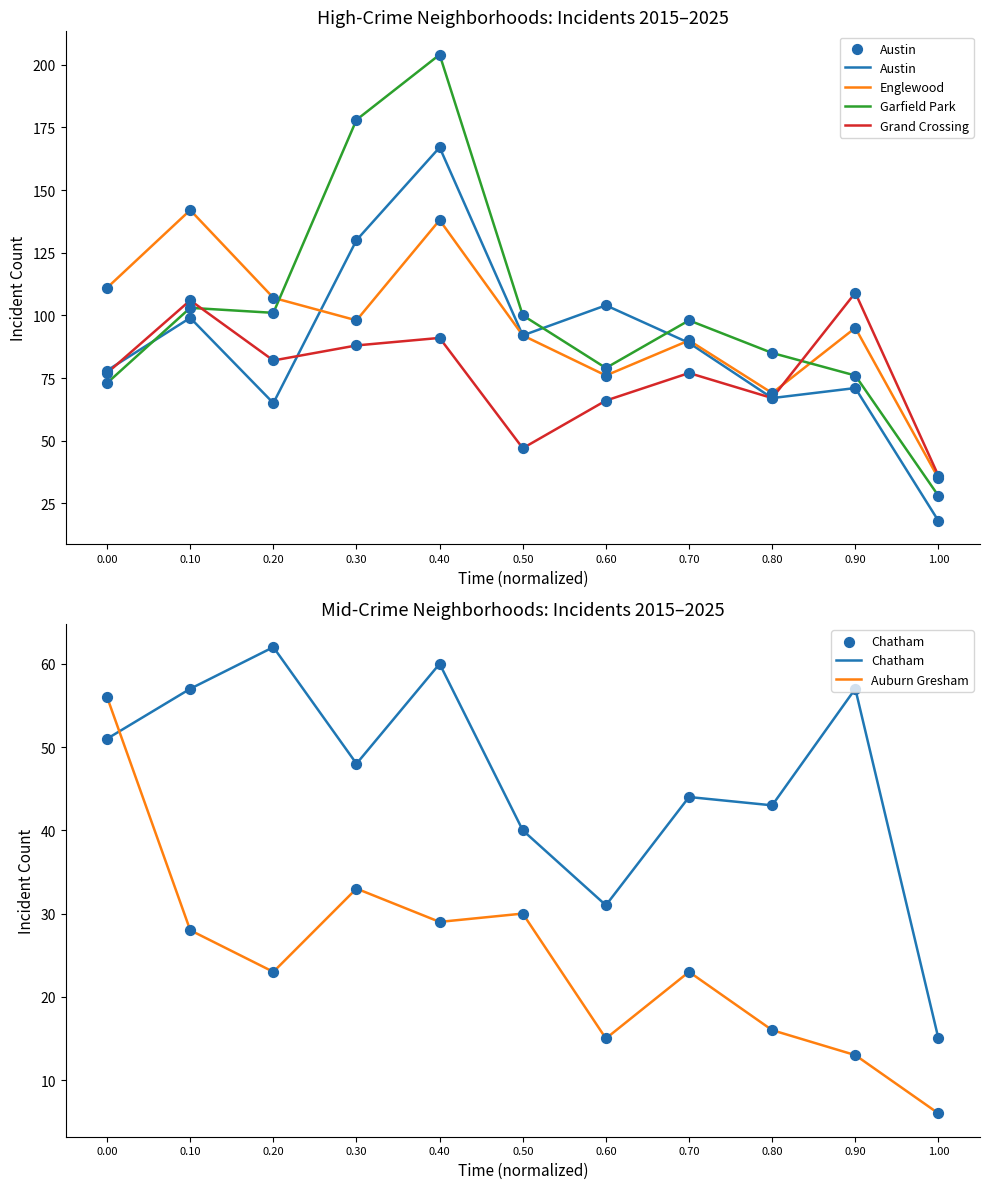

What are all the series names shown in the legend?

Austin, Englewood, Garfield Park, Grand Crossing, Chatham, Auburn Gresham